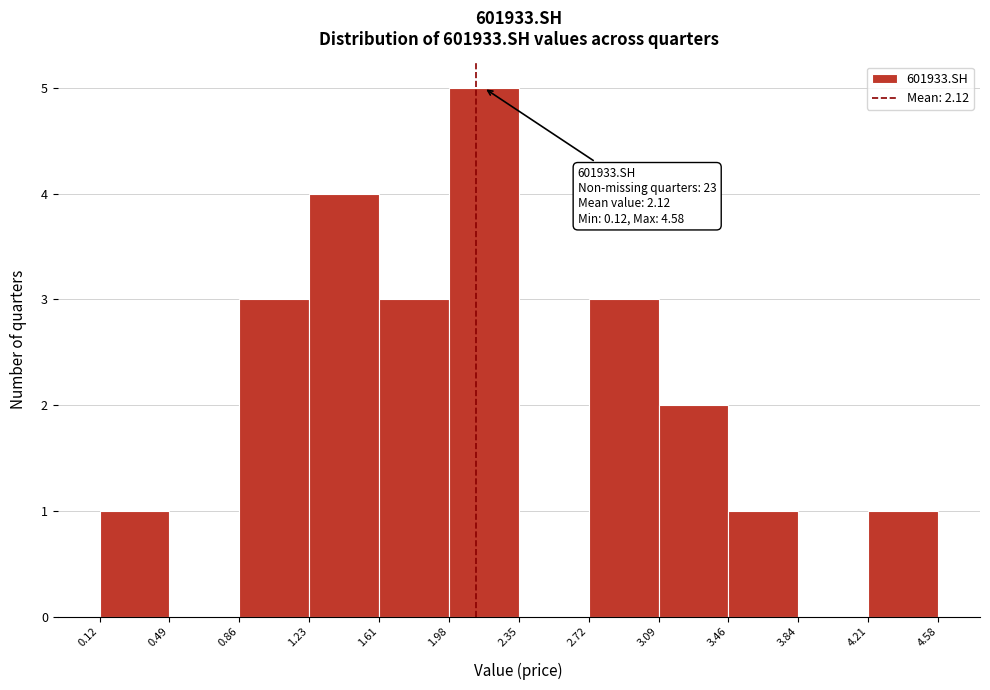

Over which range of the x-axis is the bar tallest?

1.98 to 2.35